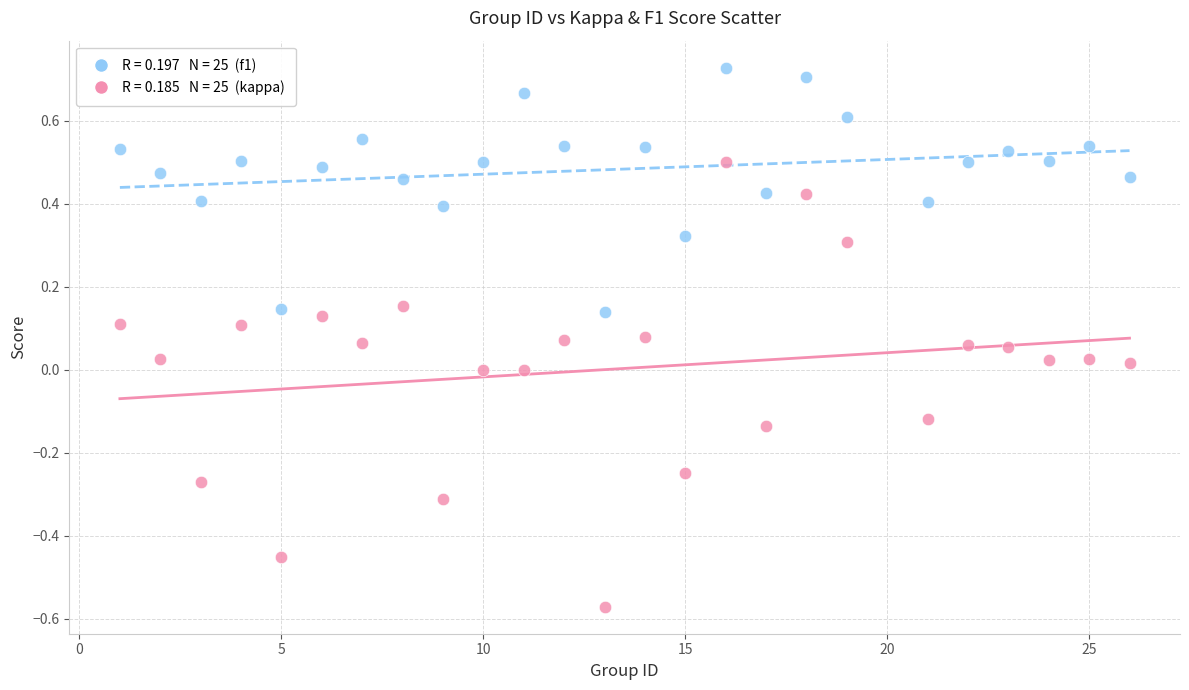

Across all data points, what is the range of X values (max minus min)?

25.0